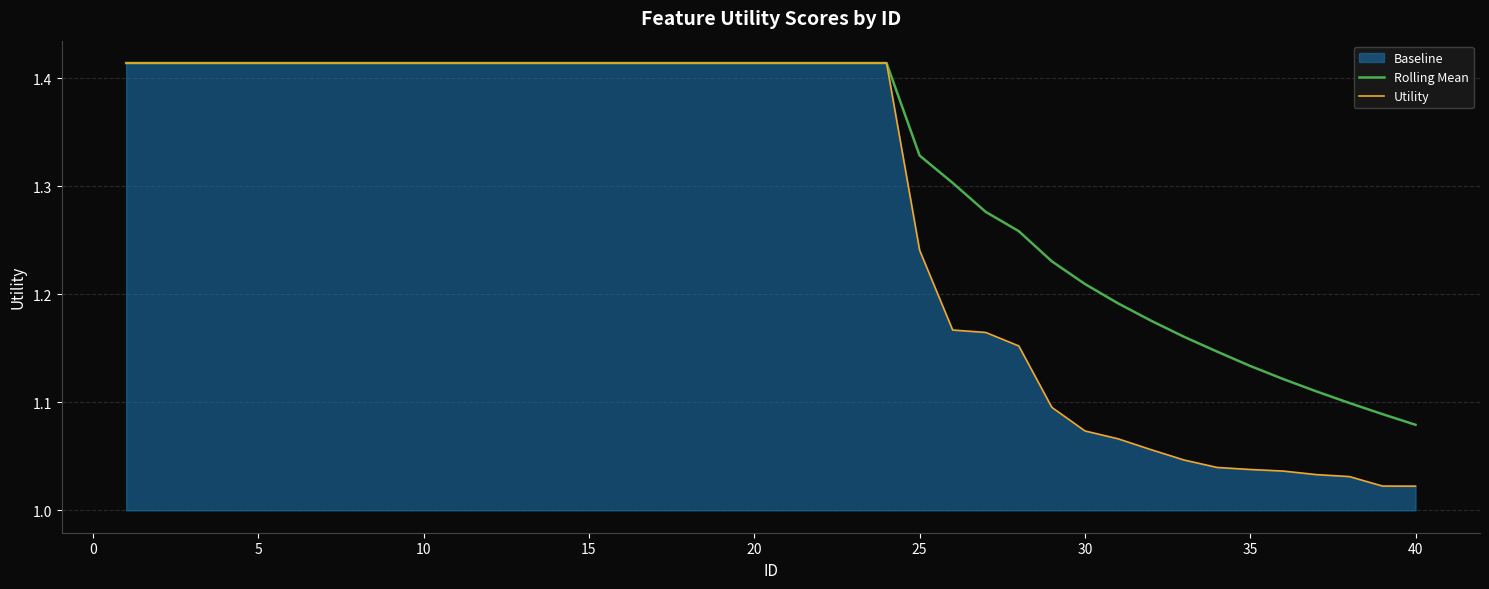

True or false: Rolling Mean and Utility intersect in this chart.

False